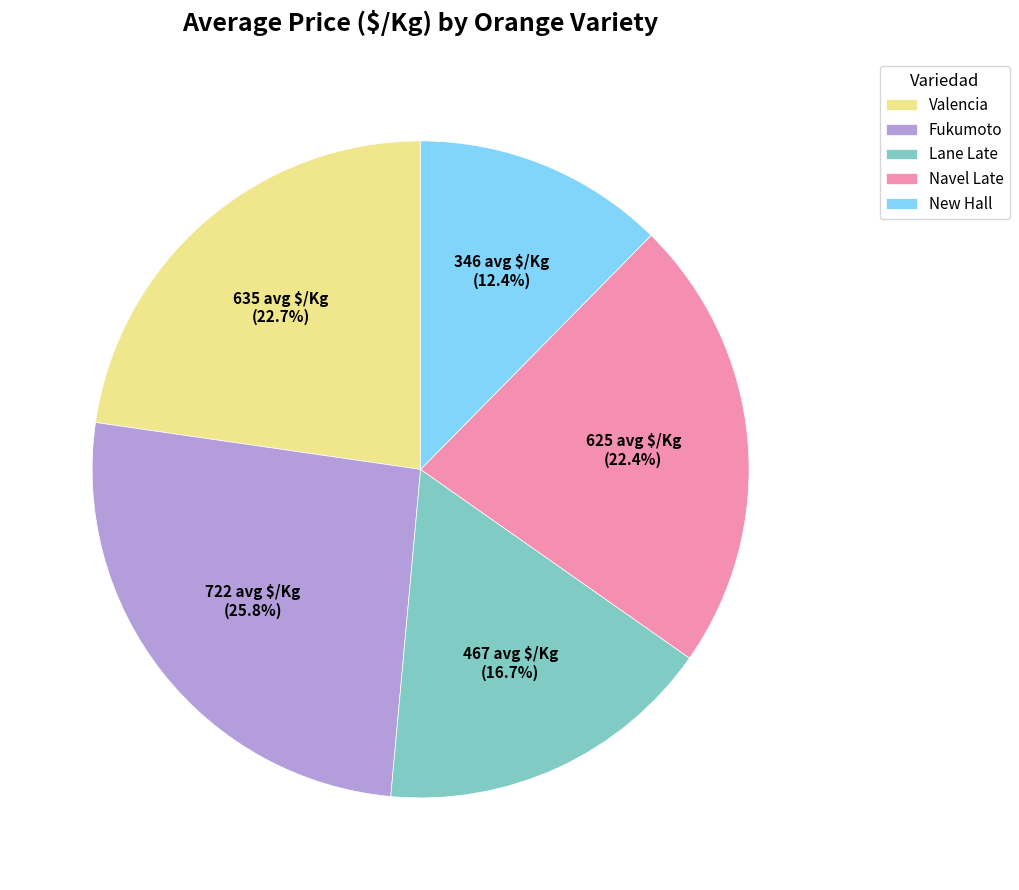

To the nearest percent, what is the combined percentage of Navel Late and Lane Late?

39%